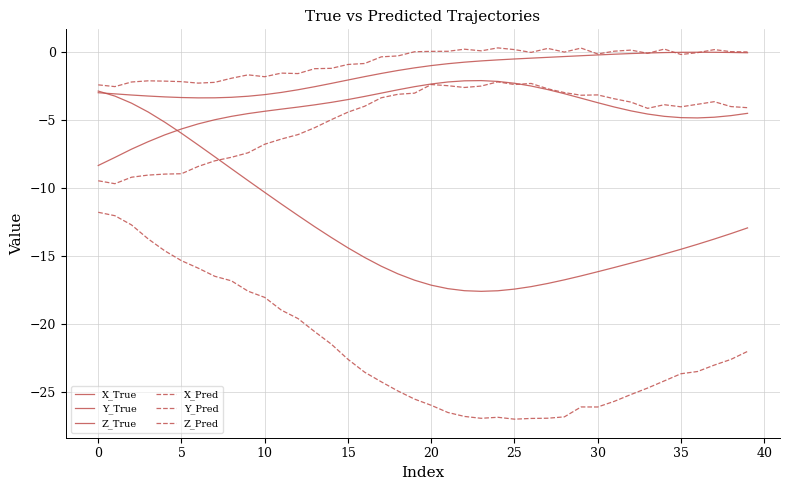

Reading left to right, transcribe all the data shown in this chart.

X_True: -2.8	-3.2	-3.7	-4.4	-5.1	-6.0	-6.8	-7.7	-8.6	-9.4	-10.3	-11.2	-12.0	-12.8	-13.6	-14.4	-15.1	-15.7	-16.3	-16.8	-17.1	-17.4	-17.5	-17.6	-17.5	-17.4	-17.2	-17.0	-16.7	-16.4	-16.1	-15.8	-15.5	-15.2	-14.8	-14.5	-14.1	-13.7	-13.3	-12.9
Y_True: -3.0	-3.1	-3.1	-3.2	-3.3	-3.3	-3.3	-3.3	-3.3	-3.2	-3.1	-2.9	-2.7	-2.5	-2.3	-2.0	-1.8	-1.5	-1.3	-1.1	-1.0	-0.8	-0.7	-0.6	-0.6	-0.5	-0.4	-0.4	-0.3	-0.2	-0.2	-0.1	-0.1	-0.0	-0.0	0.0	0.0	0.0	-0.0	-0.0
Z_True: -8.3	-7.7	-7.1	-6.6	-6.1	-5.6	-5.3	-5.0	-4.7	-4.5	-4.3	-4.2	-4.0	-3.9	-3.7	-3.5	-3.2	-3.0	-2.8	-2.5	-2.3	-2.2	-2.1	-2.1	-2.1	-2.3	-2.5	-2.7	-3.0	-3.4	-3.7	-4.0	-4.3	-4.5	-4.7	-4.8	-4.8	-4.8	-4.7	-4.5
X_Pred: -11.8	-12.0	-12.7	-13.7	-14.6	-15.3	-15.9	-16.5	-16.8	-17.6	-18.0	-19.0	-19.6	-20.5	-21.5	-22.6	-23.5	-24.2	-24.9	-25.5	-26.0	-26.5	-26.8	-26.9	-26.8	-27.0	-26.9	-26.9	-26.8	-26.1	-26.1	-25.7	-25.2	-24.7	-24.2	-23.6	-23.5	-23.0	-22.6	-22.0
Y_Pred: -2.4	-2.5	-2.2	-2.1	-2.1	-2.2	-2.3	-2.2	-1.9	-1.7	-1.8	-1.5	-1.6	-1.2	-1.2	-0.9	-0.8	-0.3	-0.3	0.0	0.1	0.1	0.2	0.1	0.3	0.2	0.0	0.3	0.0	0.3	-0.1	0.1	0.2	-0.1	0.2	-0.2	-0.0	0.2	0.1	0.0
Z_Pred: -9.4	-9.7	-9.2	-9.0	-9.0	-8.9	-8.4	-8.0	-7.7	-7.4	-6.8	-6.4	-6.0	-5.5	-4.9	-4.4	-4.0	-3.3	-3.1	-3.0	-2.4	-2.5	-2.6	-2.5	-2.2	-2.4	-2.3	-2.7	-3.0	-3.2	-3.1	-3.4	-3.7	-4.1	-3.8	-4.0	-3.8	-3.6	-4.0	-4.1